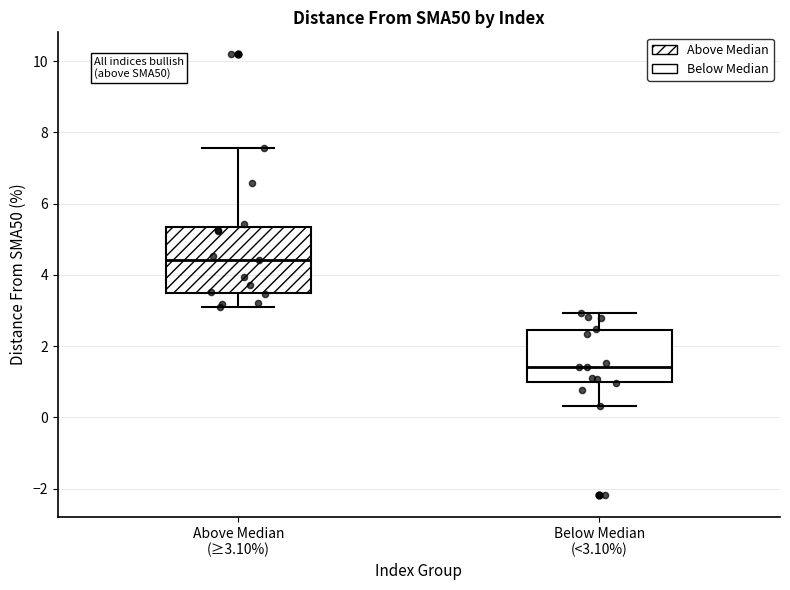

Where is the upper edge of the box for Below Median (<3.10%) on the y-axis? The values are not printed on the chart, so give them approximately, as read against the axis.

2.4